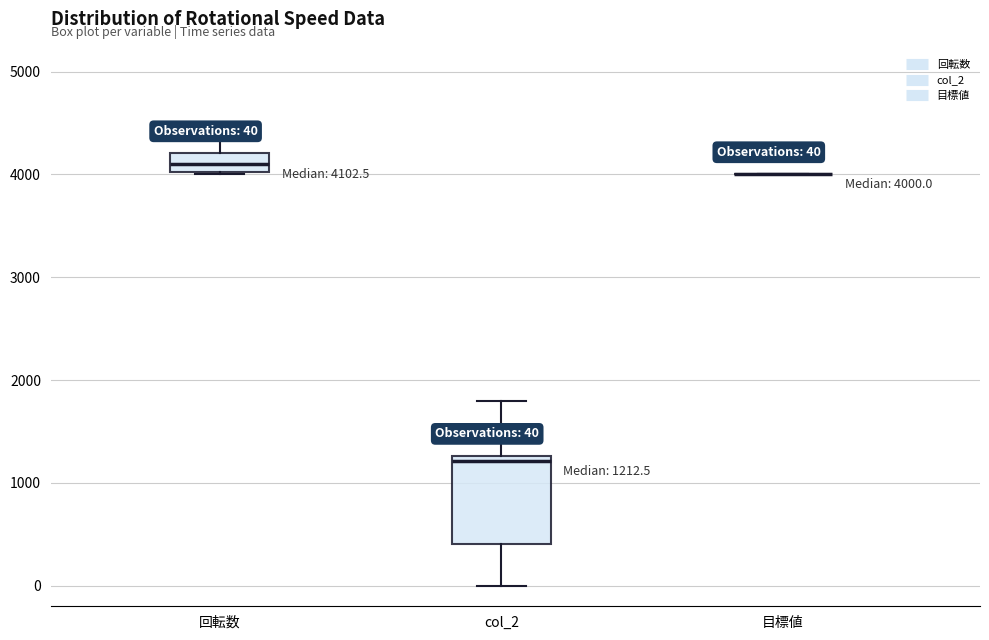

Which box is the tallest, from its lower edge to its upper edge?

col_2